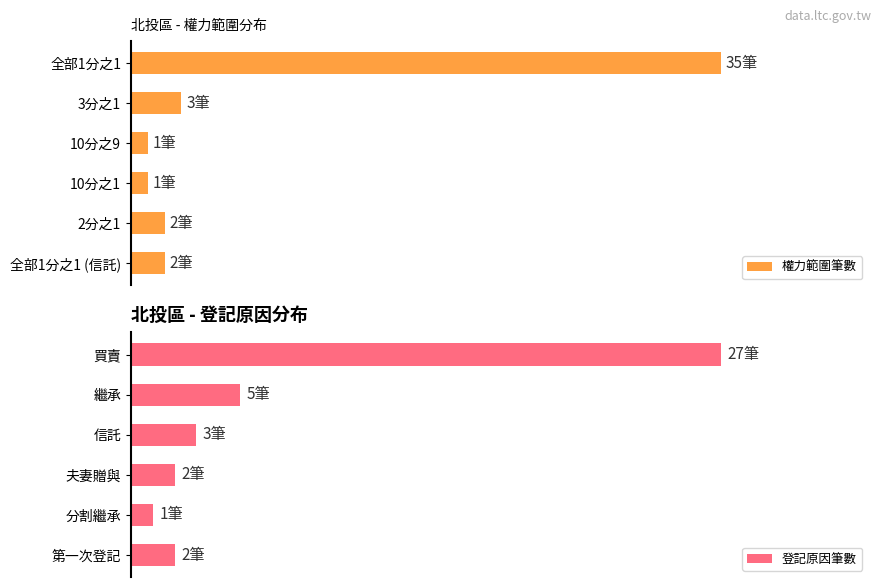

What is the maximum value for 權力範圍筆數?

35